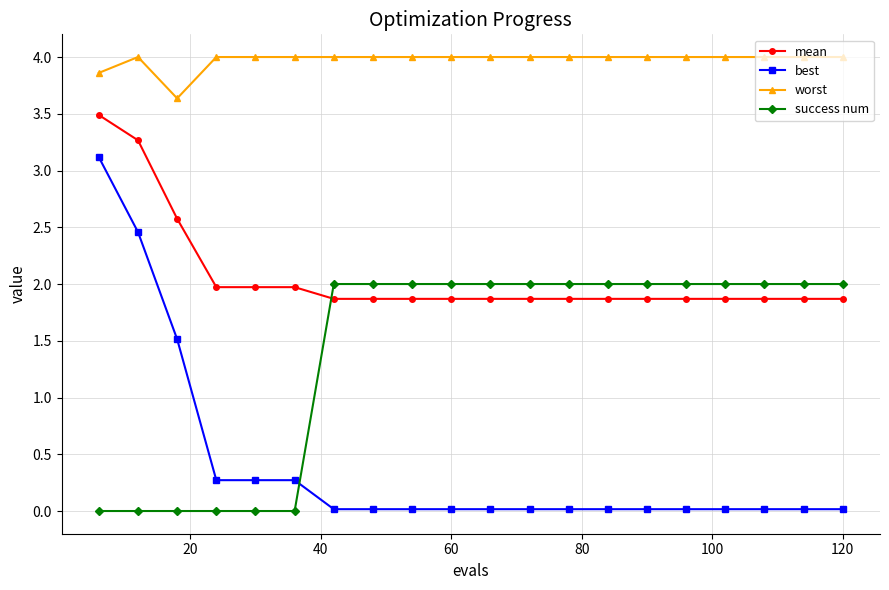

What is the average value of the worst series?

4.0